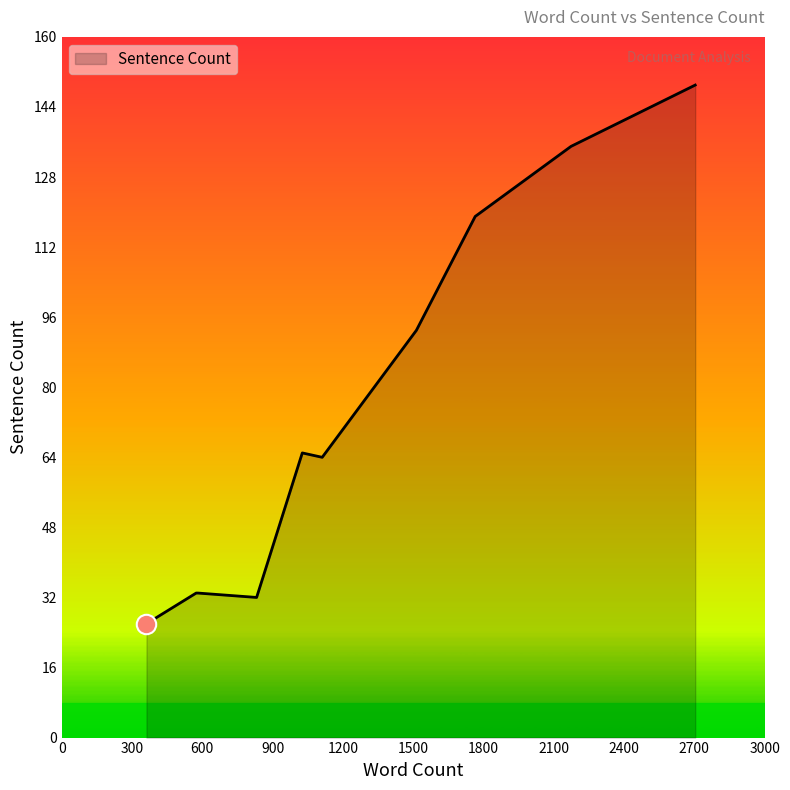

What is the smallest value displayed?

26